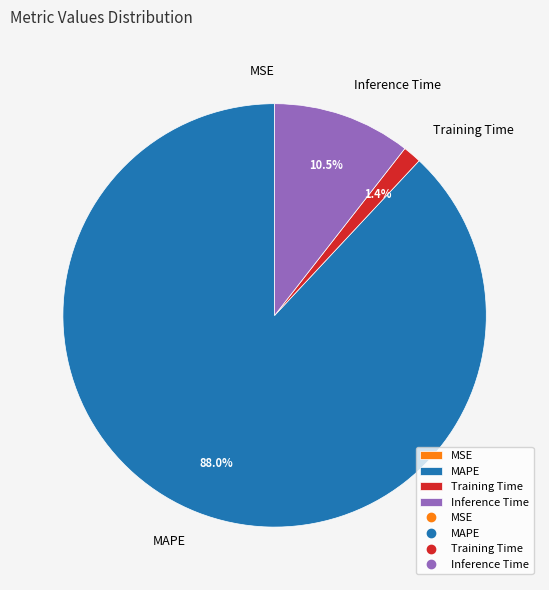

What is the largest slice in the pie chart?

MAPE